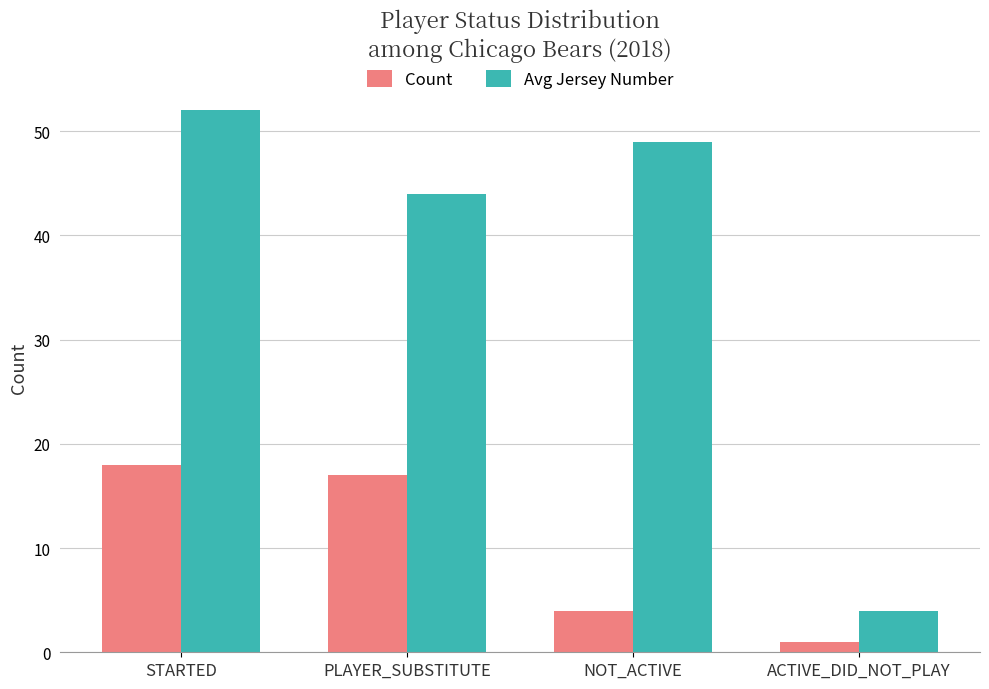

True or false: Count has a value of 9 at PLAYER_SUBSTITUTE.

False